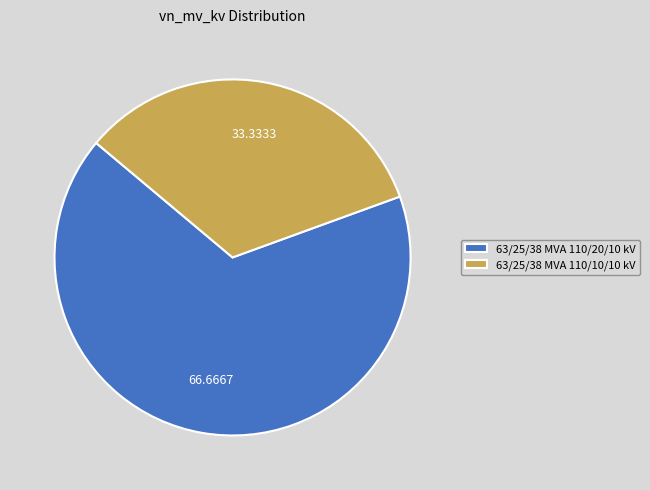

Does any single category account for the majority?

Yes